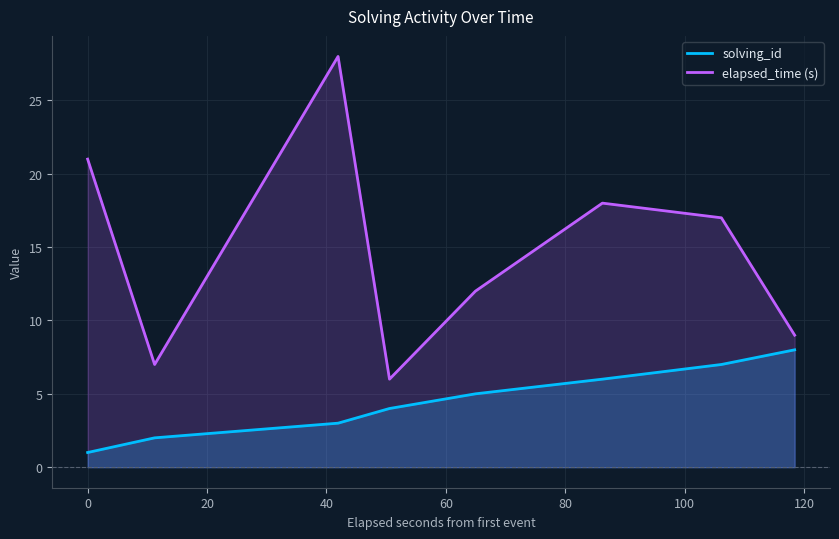

Which series has the widest spread of values?

elapsed_time (s)